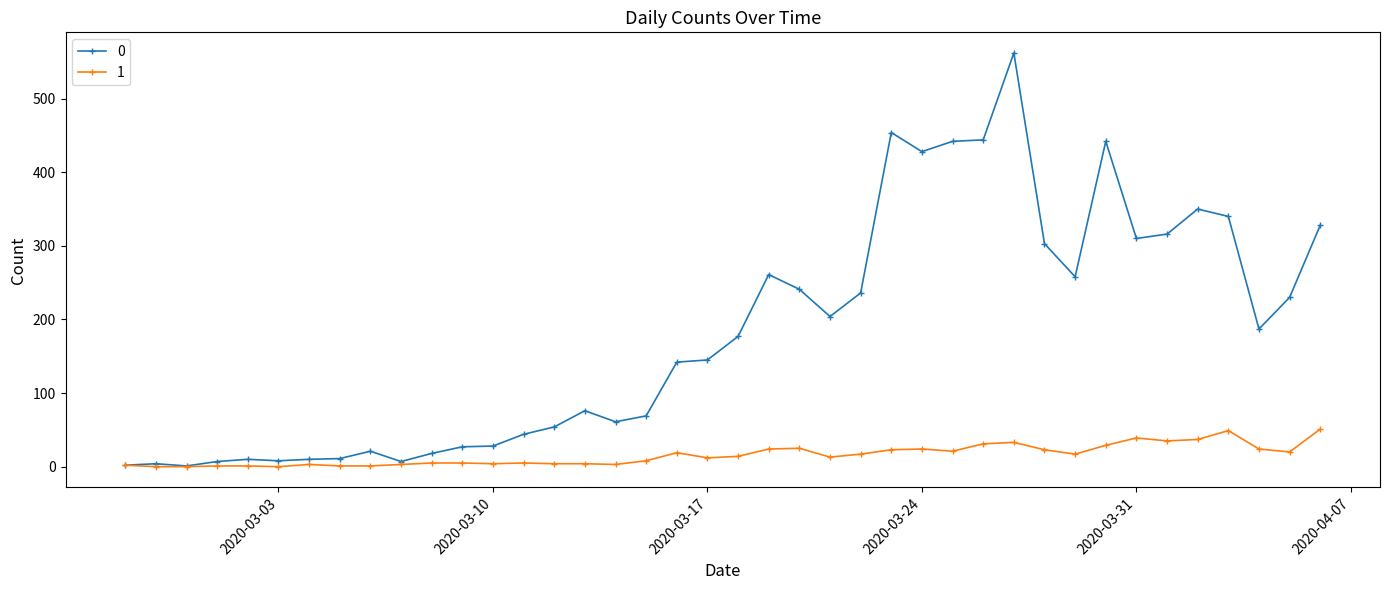

List the series in order of their overall mean, lowest first.

1, 0